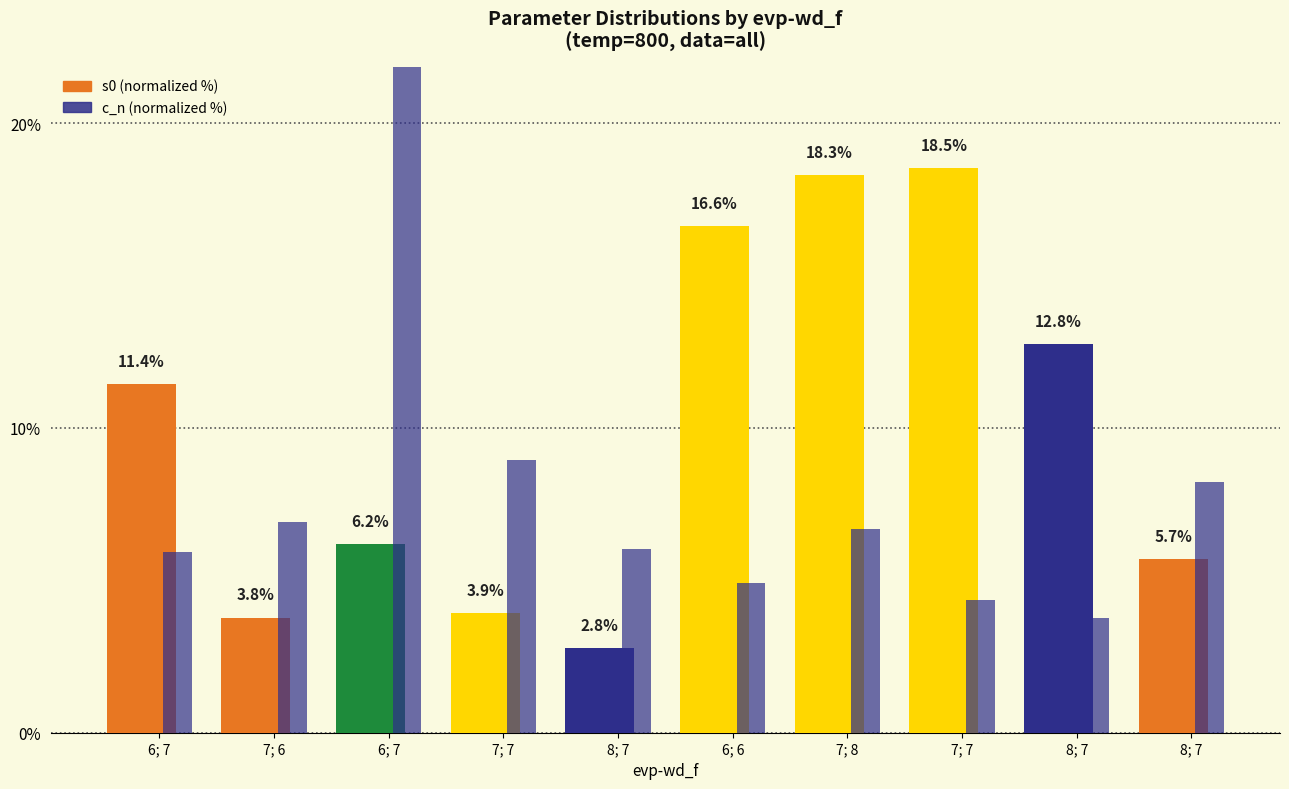

At 6; 7, list the series in order from smallest to largest.

c_n (normalized %), s0 (normalized %)